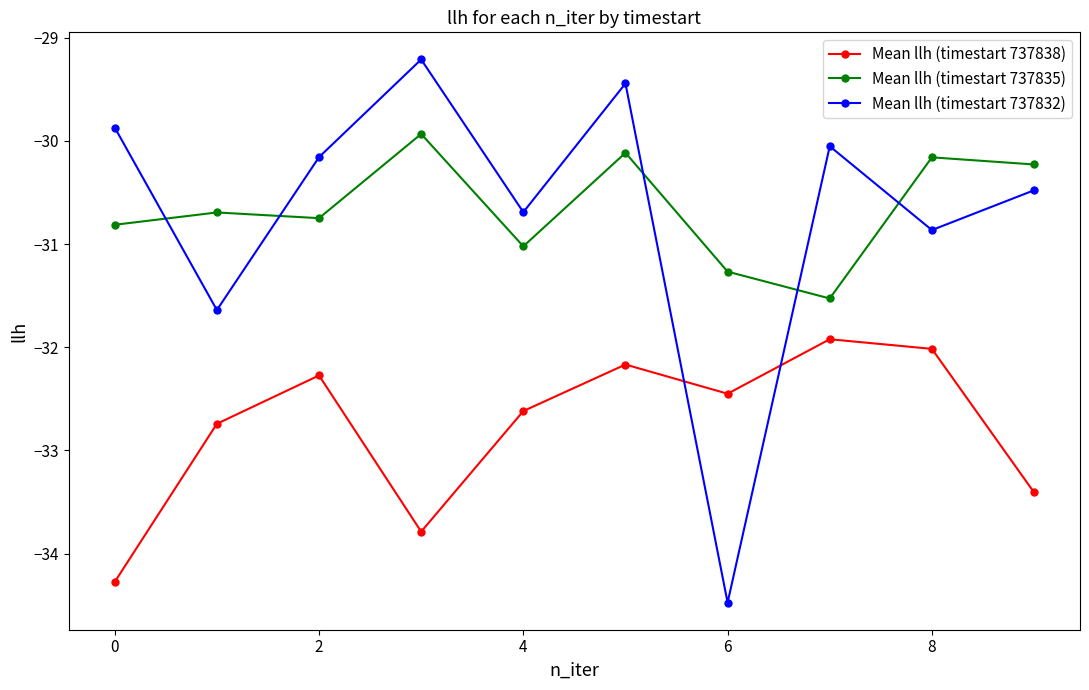

How many lines are shown in the chart?

3